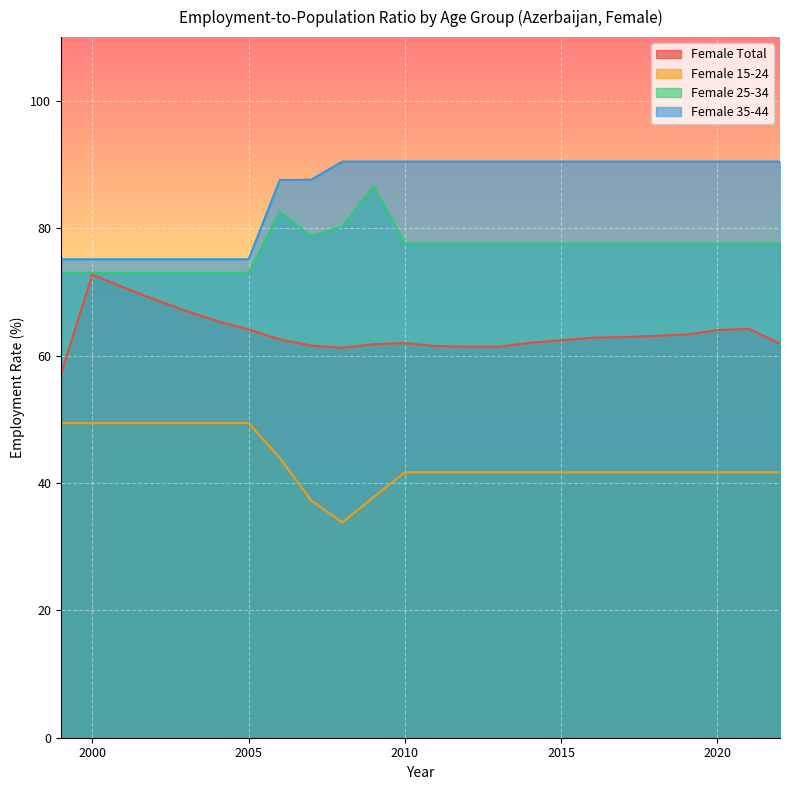

Which series changed the most between 1999 and 2011?

Female 35-44